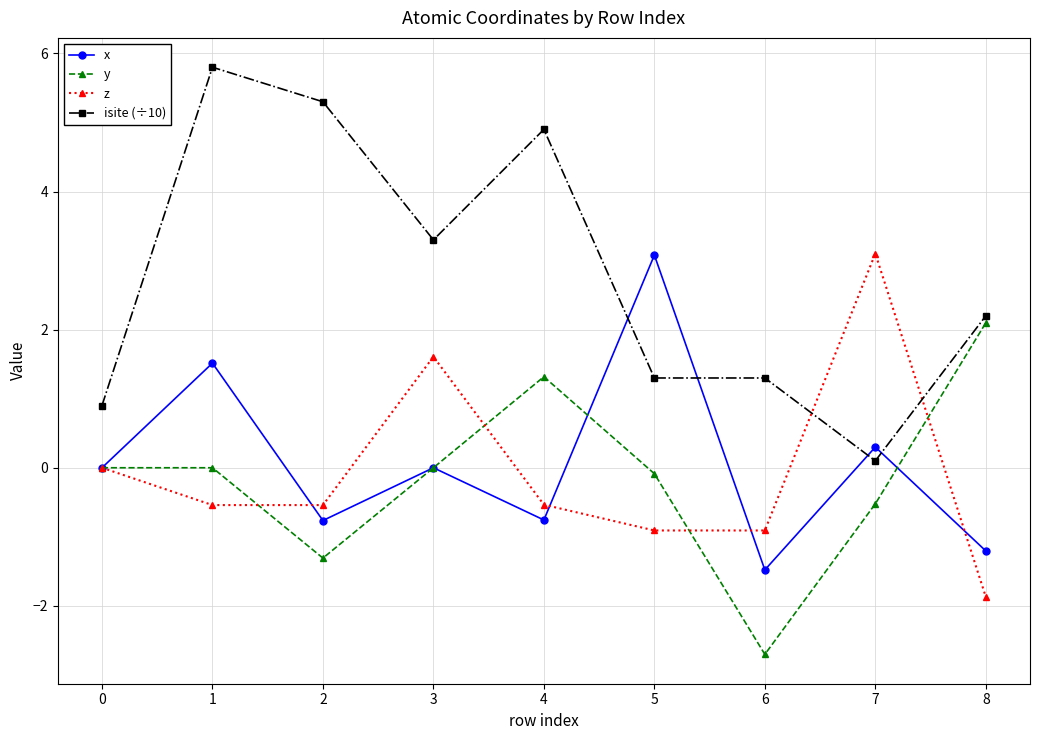

True or false: z has more than 1 interior local peaks.

True